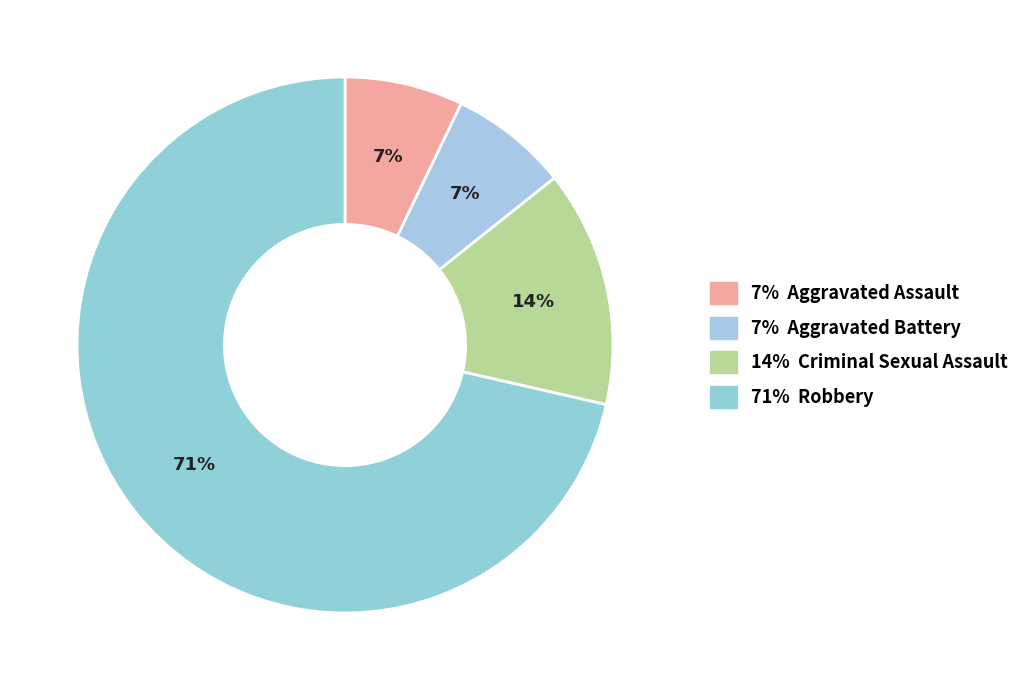

Count the number of slices in the pie.

4